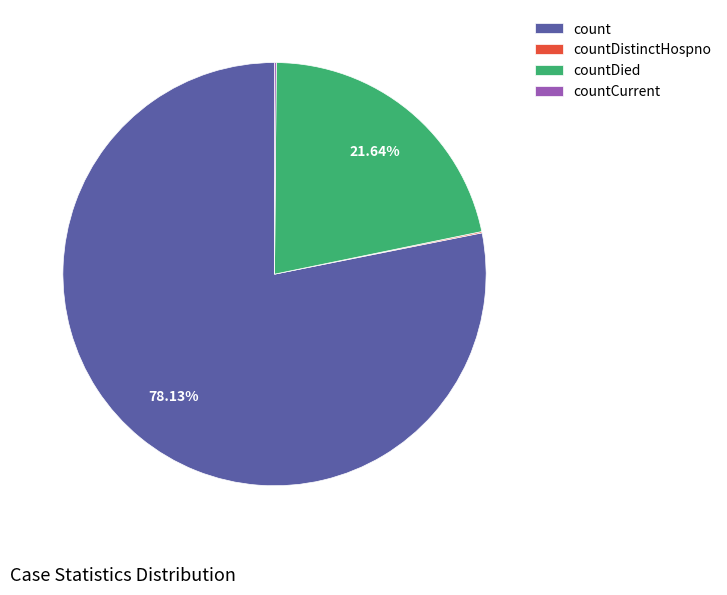

To the nearest percent, what is the average slice percentage?

25%